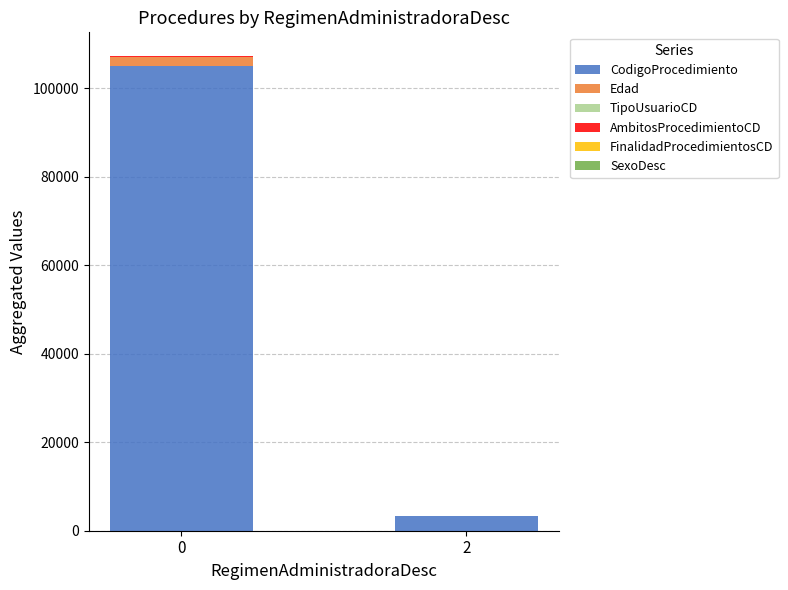

What is the highest value of the CodigoProcedimiento series?

105030